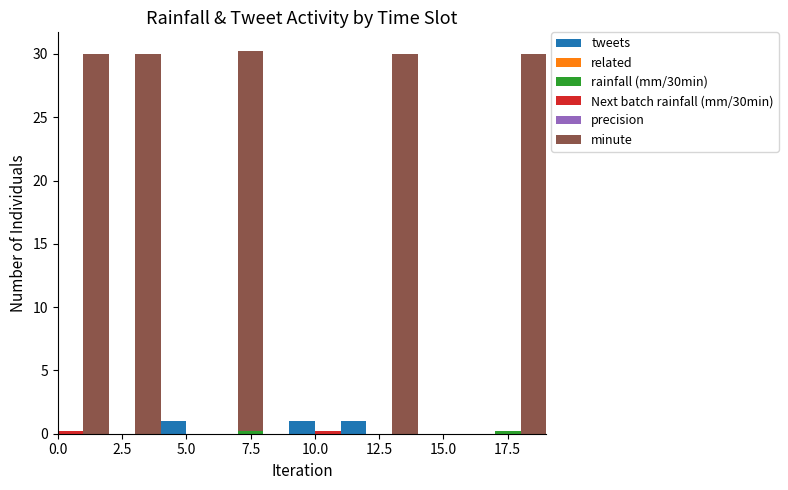

Reading left to right, what are all the values shown in this chart?

tweets: 0=0.0	1=0.0	2=0.0	3=0.0	4=1.0	5=0.0	6=0.0	7=0.0	8=0.0	9=1.0	10=0.0	11=1.0	12=0.0	13=0.0	14=0.0	15=0.0	16=0.0	17=0.0	18=0.0	19=0.0
related: 0=0.0	1=0.0	2=0.0	3=0.0	4=0.0	5=0.0	6=0.0	7=0.0	8=0.0	9=0.0	10=0.0	11=0.0	12=0.0	13=0.0	14=0.0	15=0.0	16=0.0	17=0.0	18=0.0	19=0.0
rainfall (mm/30min): 0=0.0	1=0.0	2=0.0	3=0.0	4=0.0	5=0.0	6=0.0	7=0.2	8=0.0	9=0.0	10=0.0	11=0.0	12=0.0	13=0.0	14=0.0	15=0.0	16=0.0	17=0.2	18=0.0	19=0.0
Next batch rainfall (mm/30min): 0=0.2	1=0.0	2=0.0	3=0.0	4=0.0	5=0.0	6=0.0	7=0.0	8=0.0	9=0.0	10=0.2	11=0.0	12=0.0	13=0.0	14=0.0	15=0.0	16=0.0	17=0.0	18=0.0	19=0.0
precision: 0=0.0	1=0.0	2=0.0	3=0.0	4=0.0	5=0.0	6=0.0	7=0.0	8=0.0	9=0.0	10=0.0	11=0.0	12=0.0	13=0.0	14=0.0	15=0.0	16=0.0	17=0.0	18=0.0	19=0.0
minute: 0=0.0	1=30.0	2=0.0	3=30.0	4=0.0	5=0.0	6=0.0	7=30.0	8=0.0	9=0.0	10=0.0	11=0.0	12=0.0	13=30.0	14=0.0	15=0.0	16=0.0	17=0.0	18=30.0	19=30.0